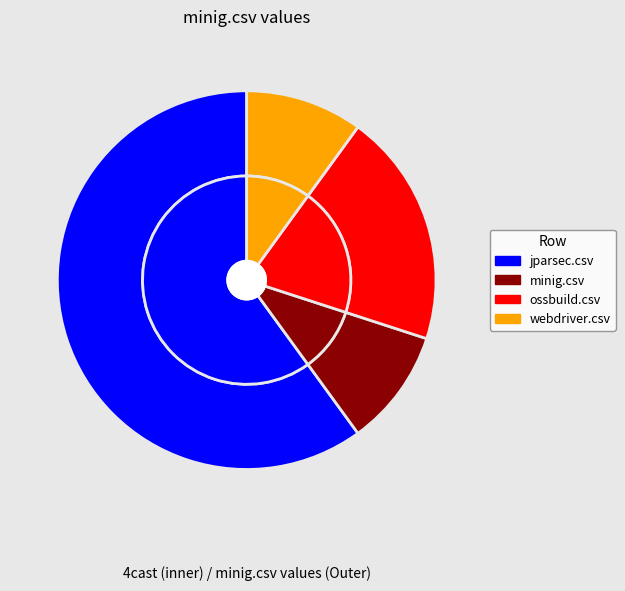

Combined, do webdriver.csv and minig.csv account for over 50%?

No